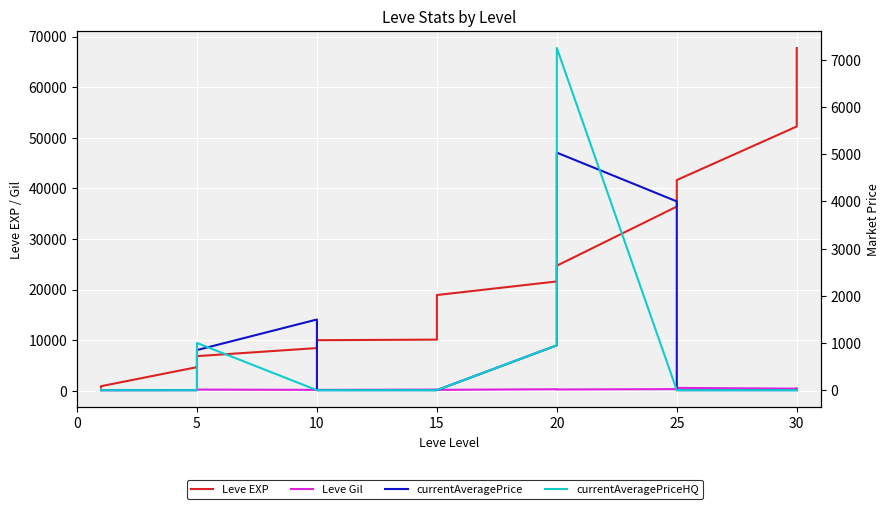

What is the average value of the Leve Gil series?

258.7